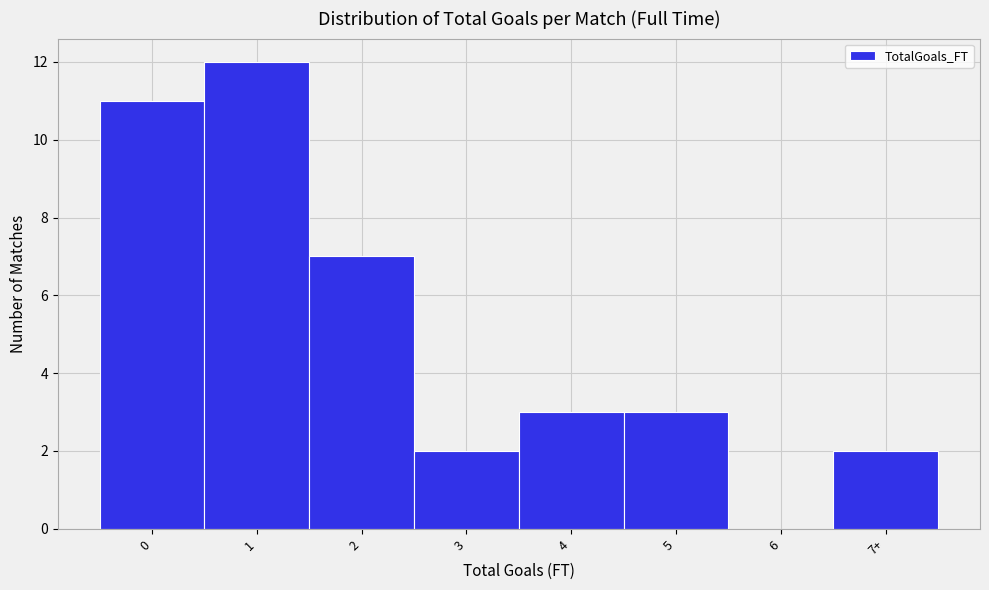

Reading left to right, transcribe all the data shown in this chart.

0=11	1=12	2=7	3=2	4=3	5=3	6=0	7+=2